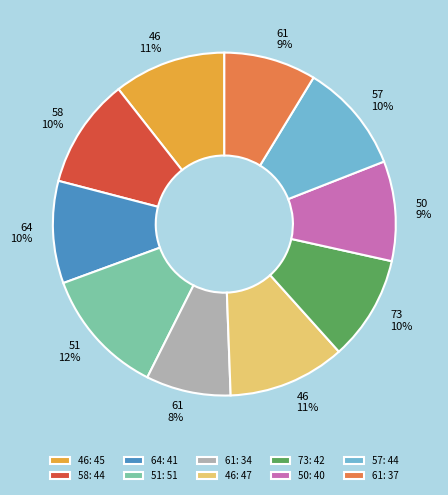

Between 73: 42 and 61: 37, which is larger?

73: 42